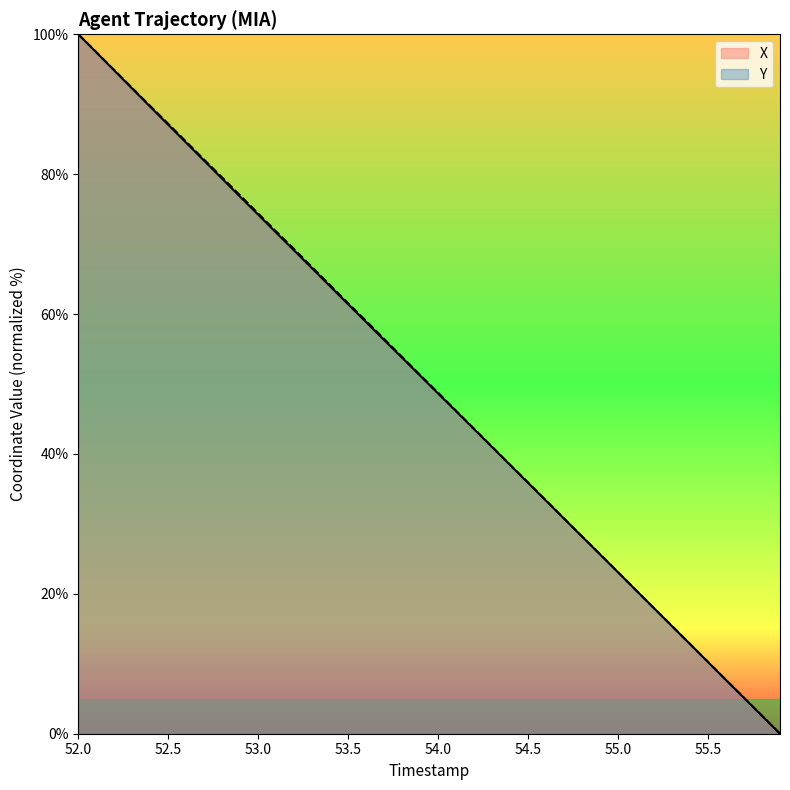

Rank the series at 55.2 from highest to lowest value.

Y, X